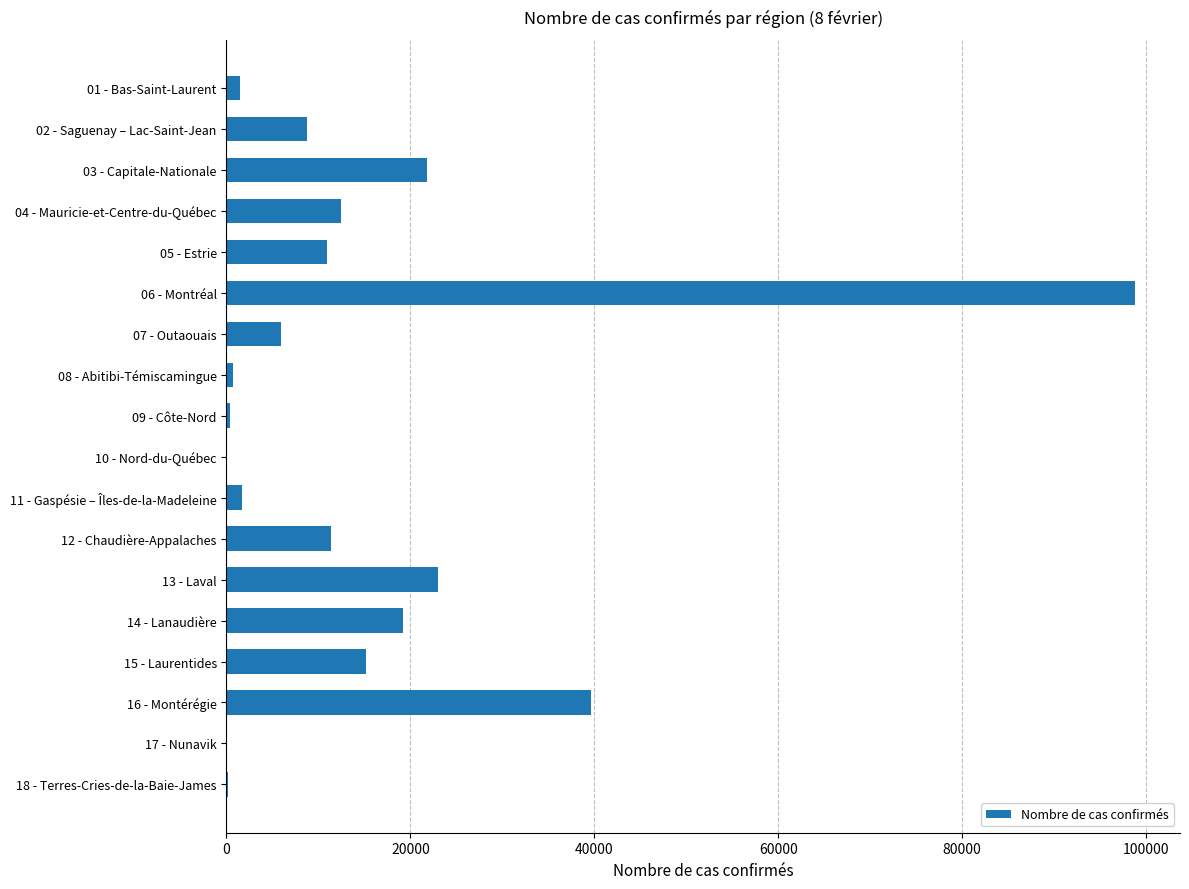

What is the sum of all values?

271496